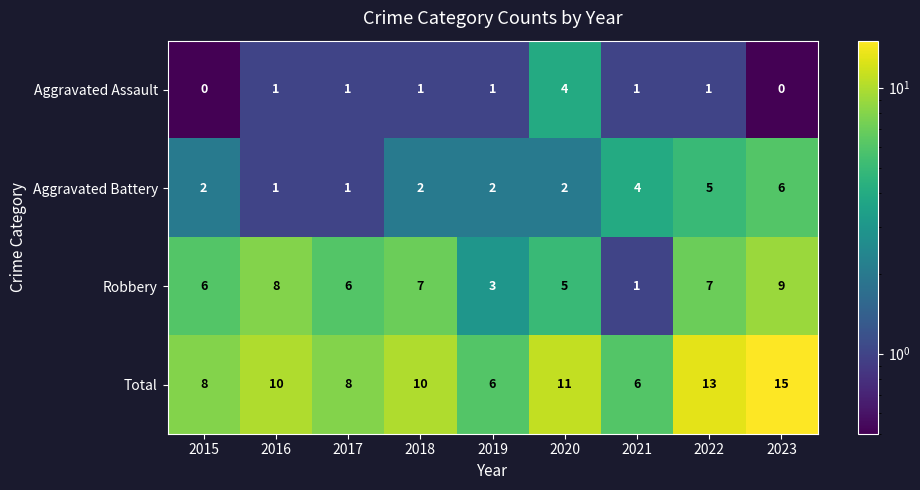

True or false: Total has a value of 4 at 2017.

False